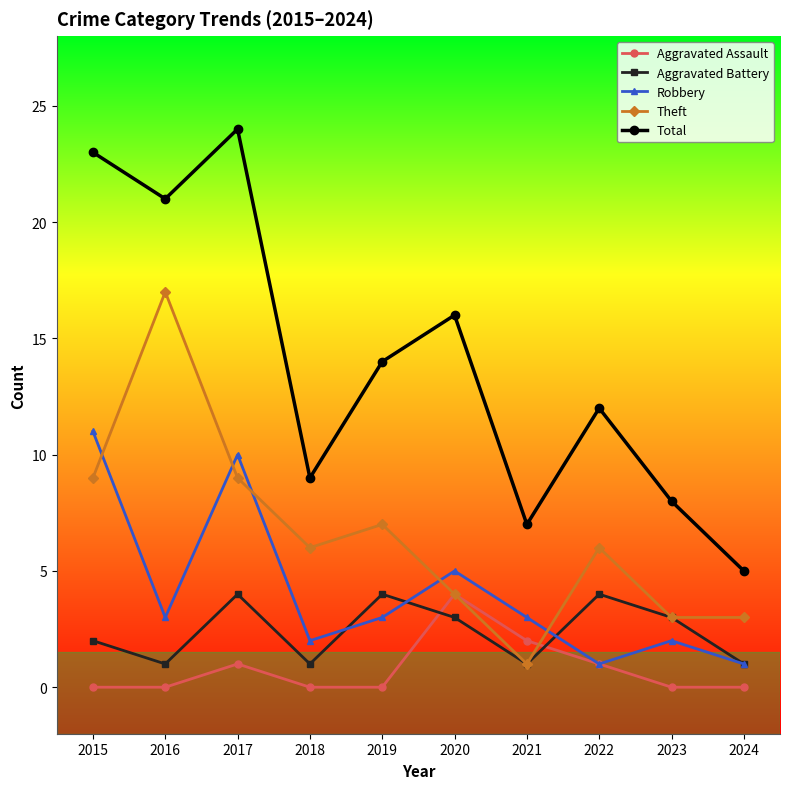

True or false: Total and Theft intersect in this chart.

False